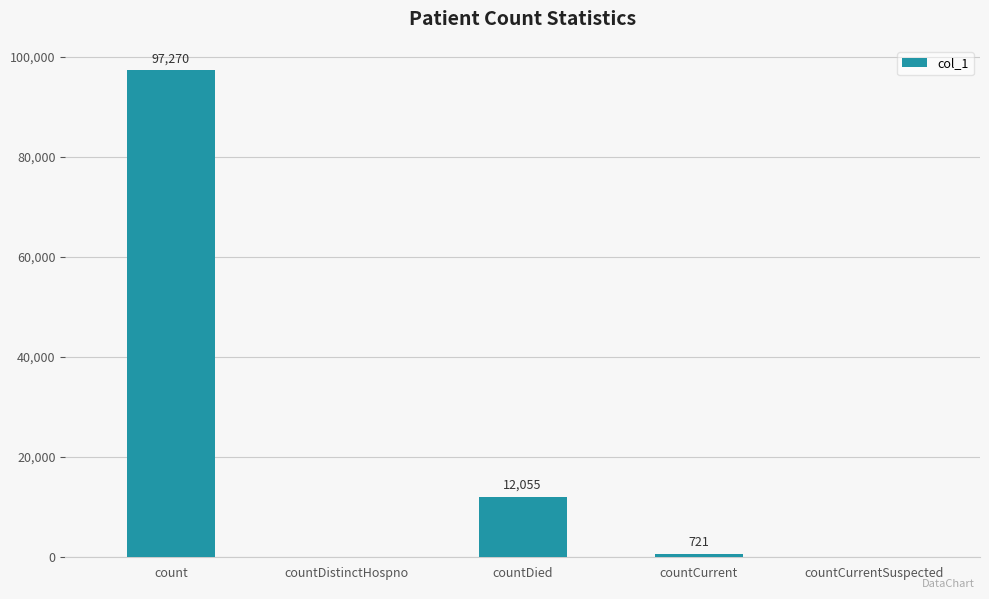

What is the sum of all values?

110046